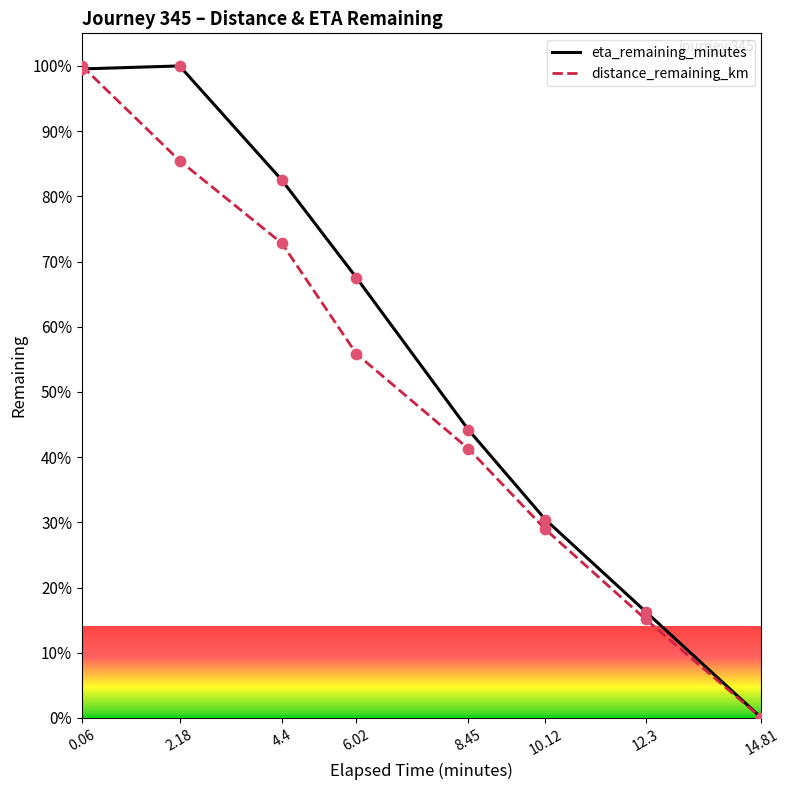

Between 4.4 and 10.12, which series saw the biggest shift?

eta_remaining_minutes